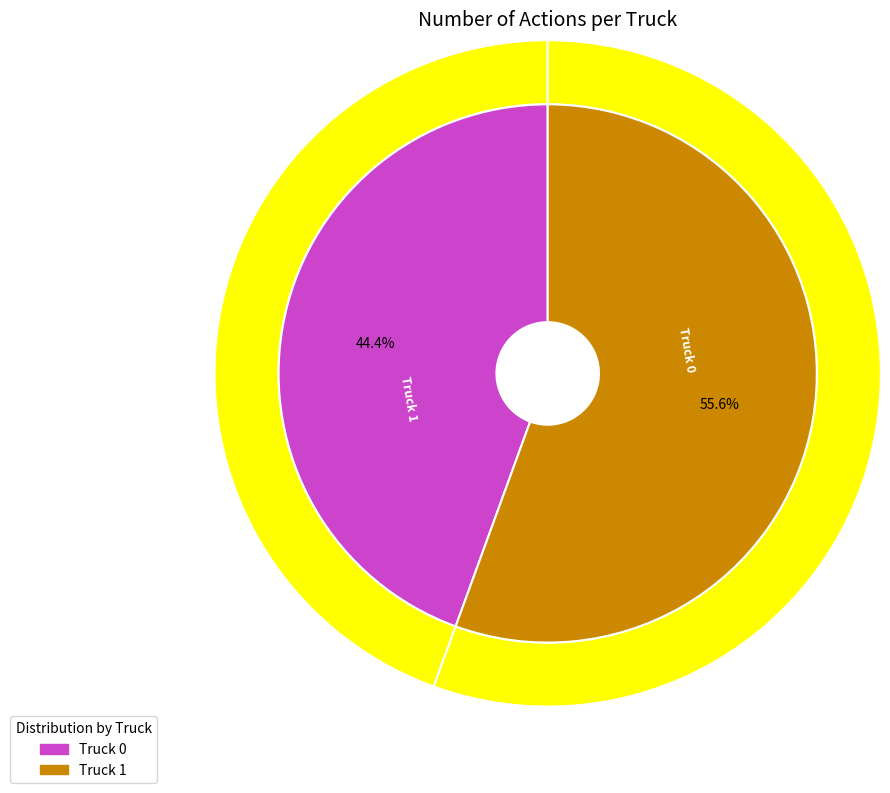

Rank the categories by value from highest to lowest.

Truck 1, Truck 0